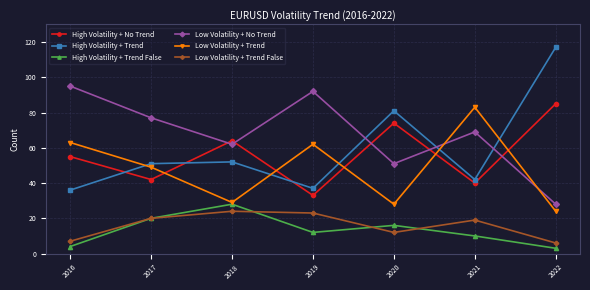

True or false: Low Volatility + Trend has more than 1 points higher than both neighbors.

True